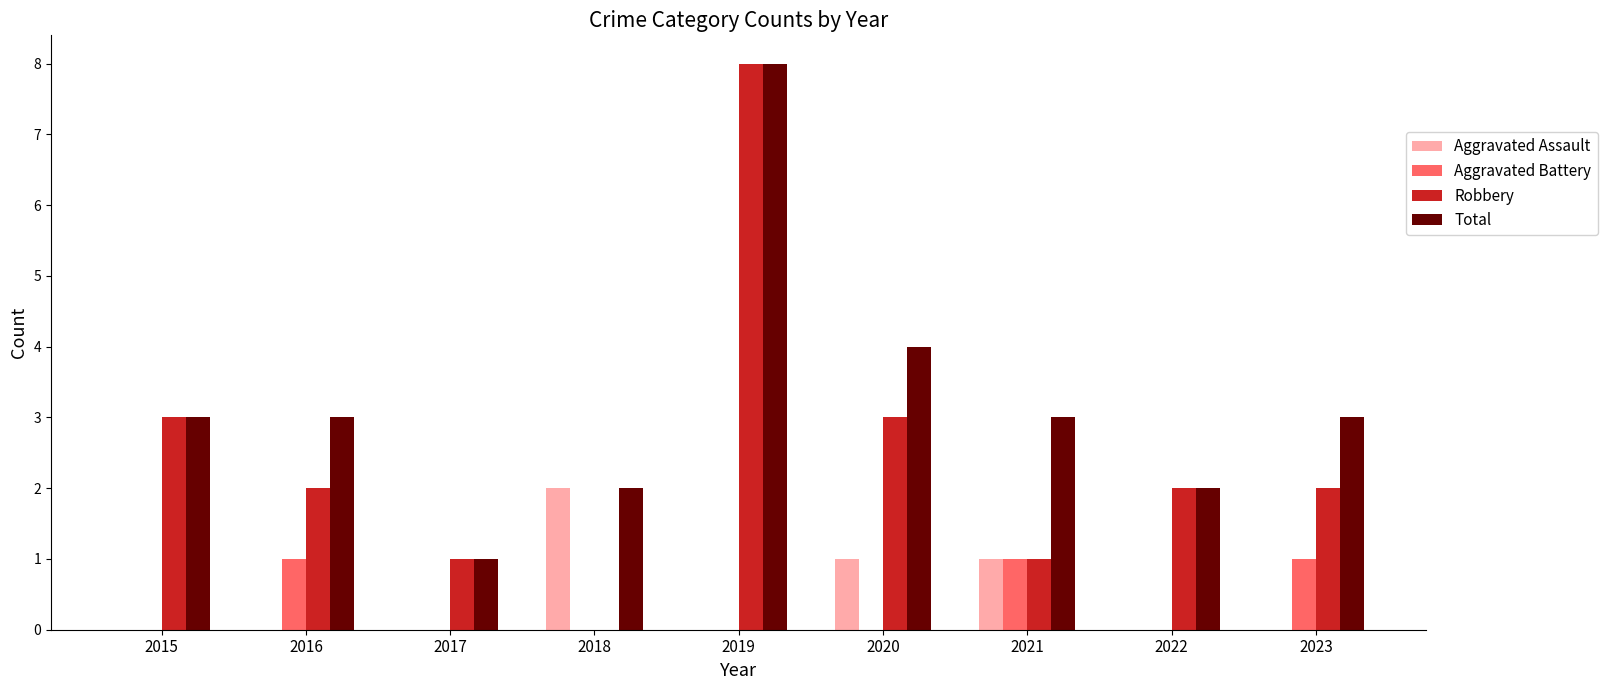

True or false: Total has a value of 7 at 2020.

False